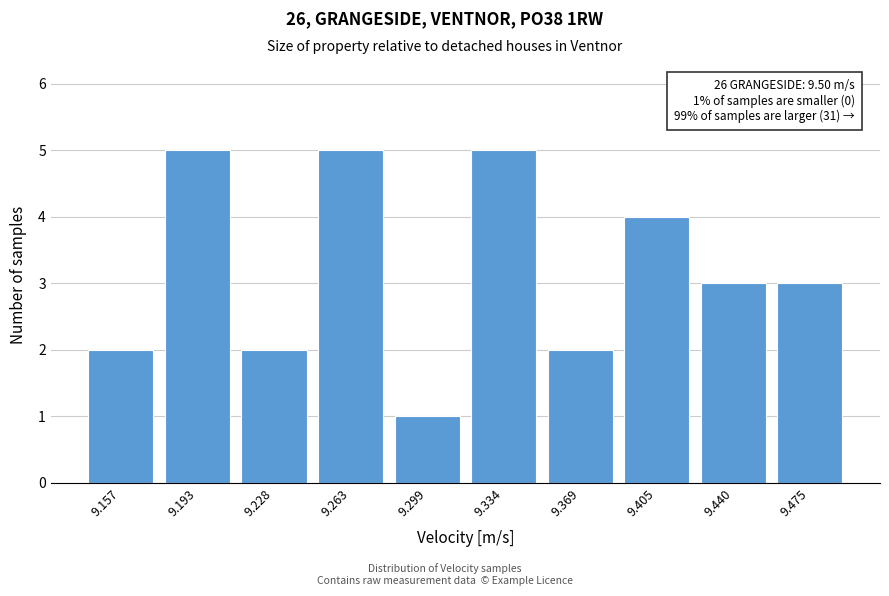

Reading left to right, what are all the values shown in this chart?

2	5	2	5	1	5	2	4	3	3